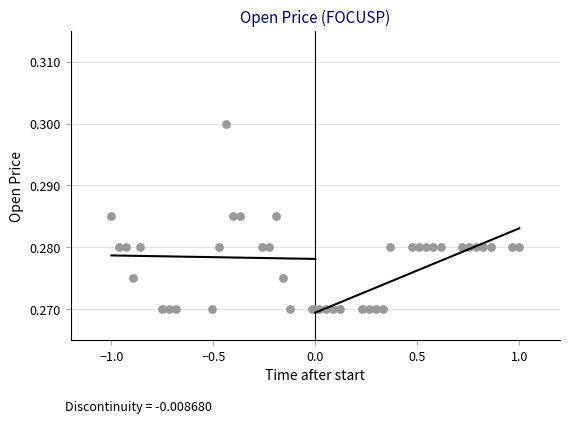

Count the number of points in this scatter plot.

40